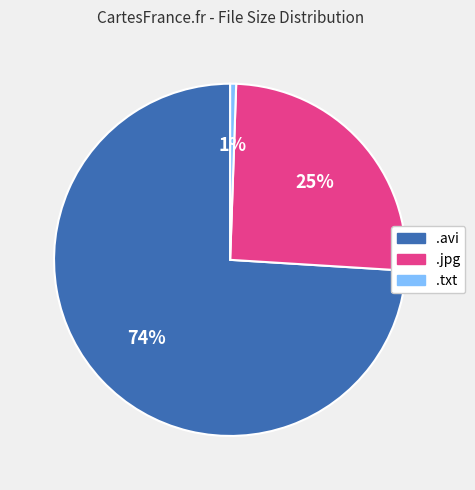

The .avi slice represents 74% of the pie. True or false?

True